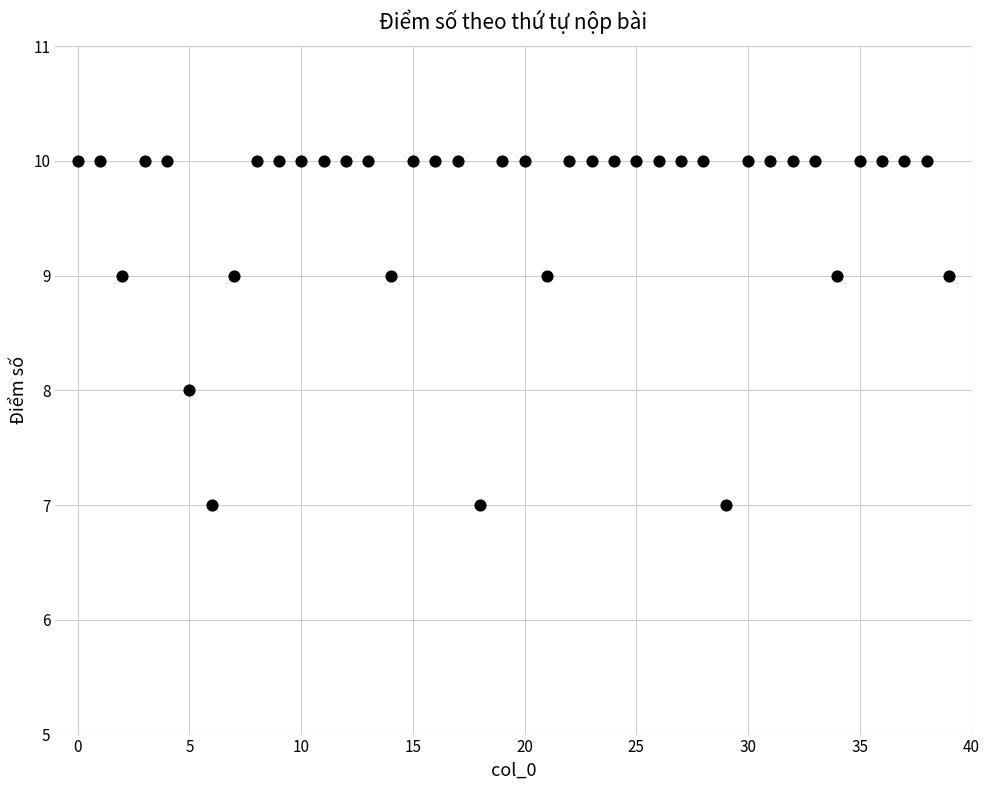

What is the range of Y values (max minus min)?

3